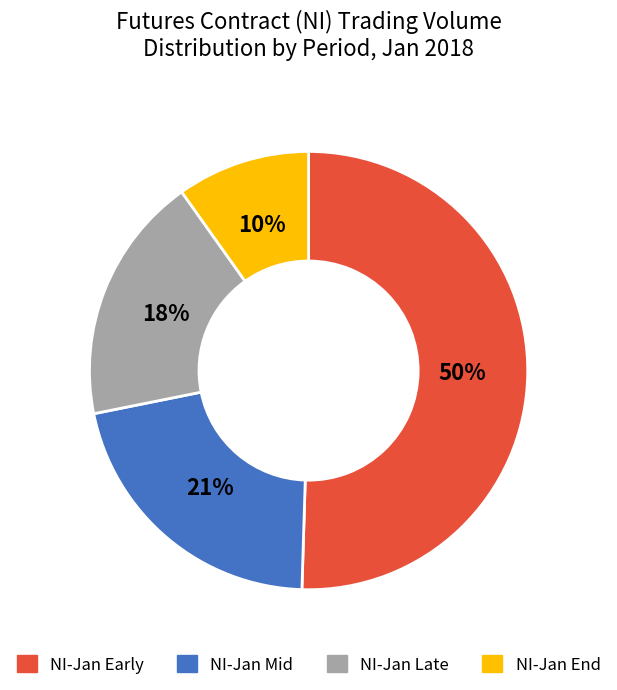

Is there any slice that represents more than half of the pie?

Yes